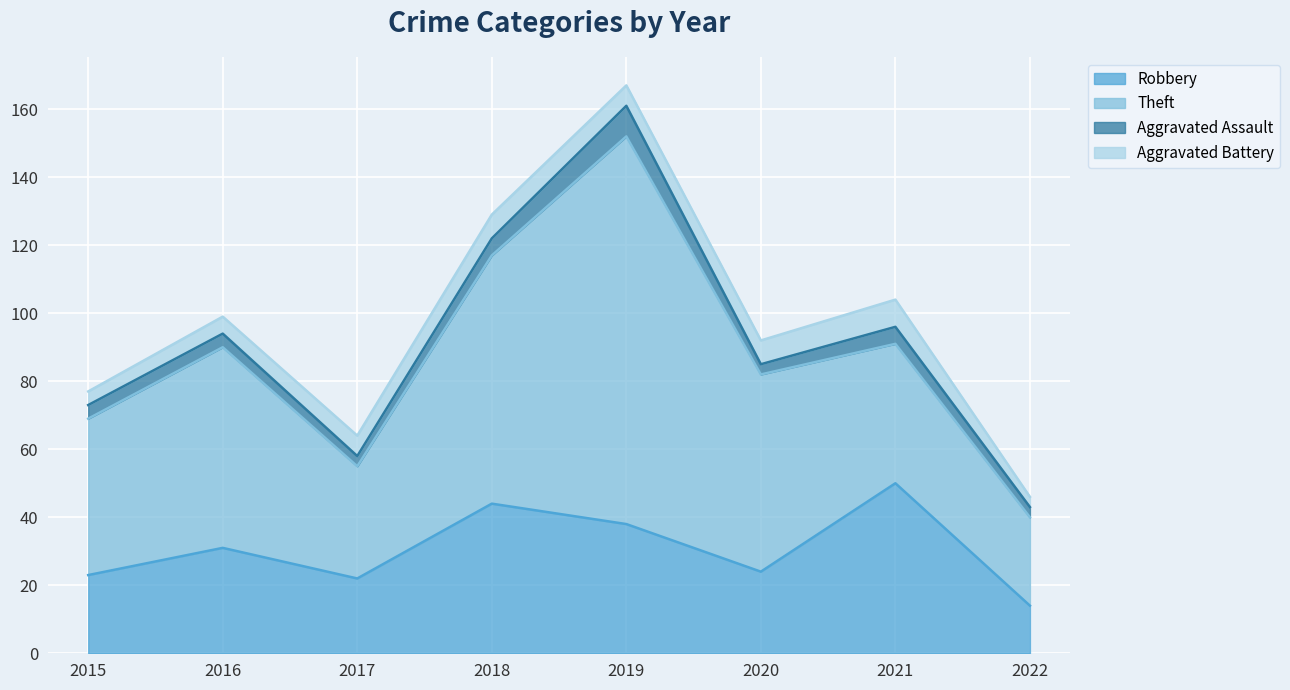

At which category is the sum across all series the highest?

2019